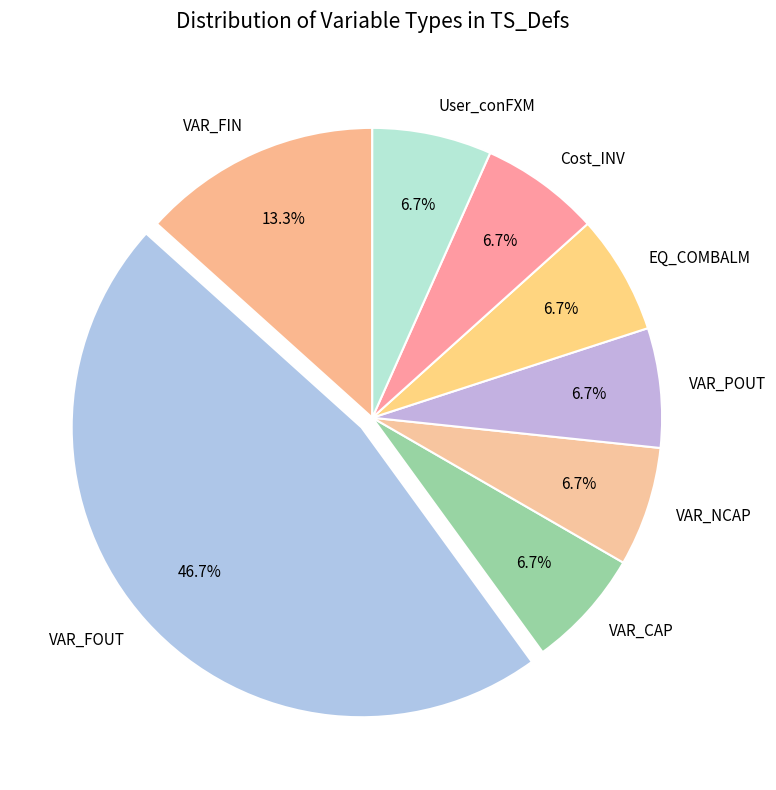

To the nearest percent, what is the combined percentage of VAR_FOUT and VAR_FIN?

60%